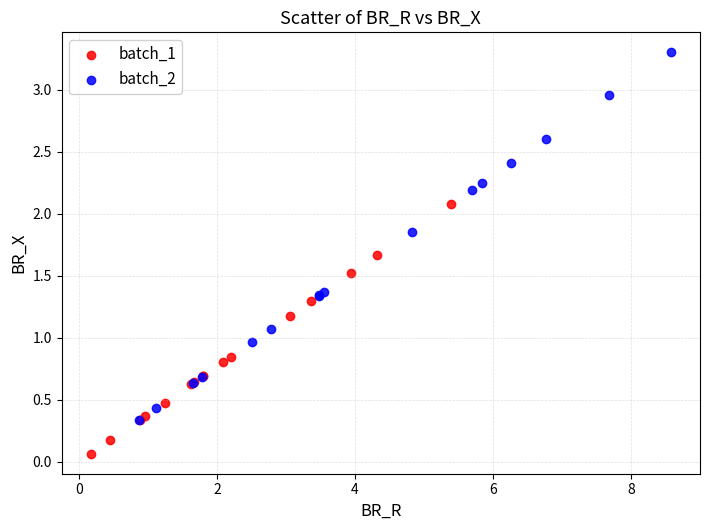

Which series contains the lowest Y value?

batch_1